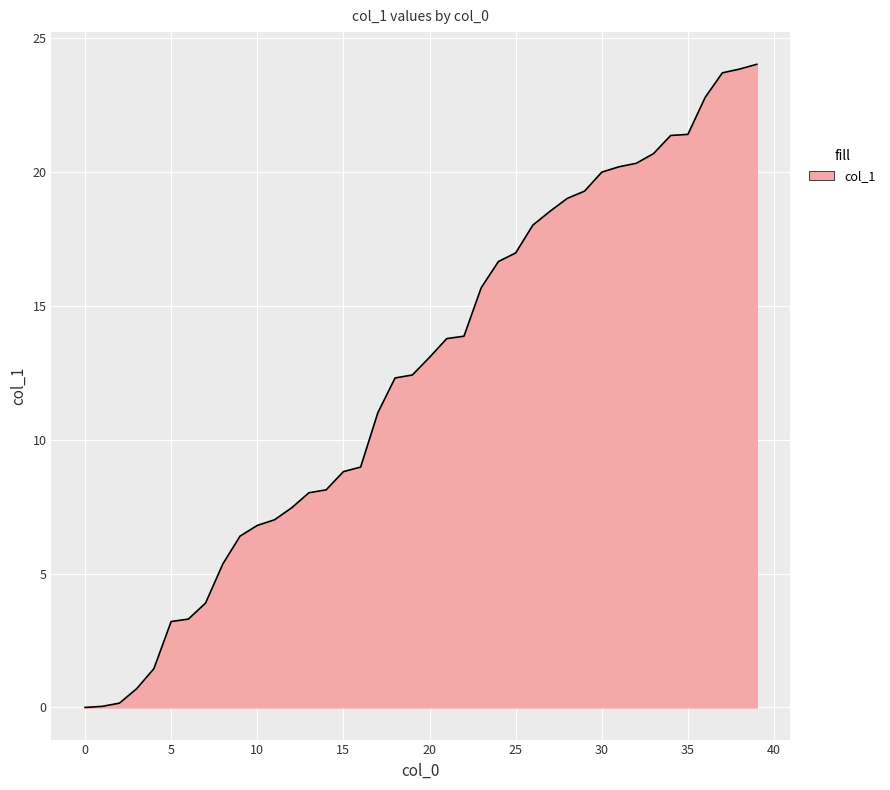

What is the maximum value shown in the chart?

24.0